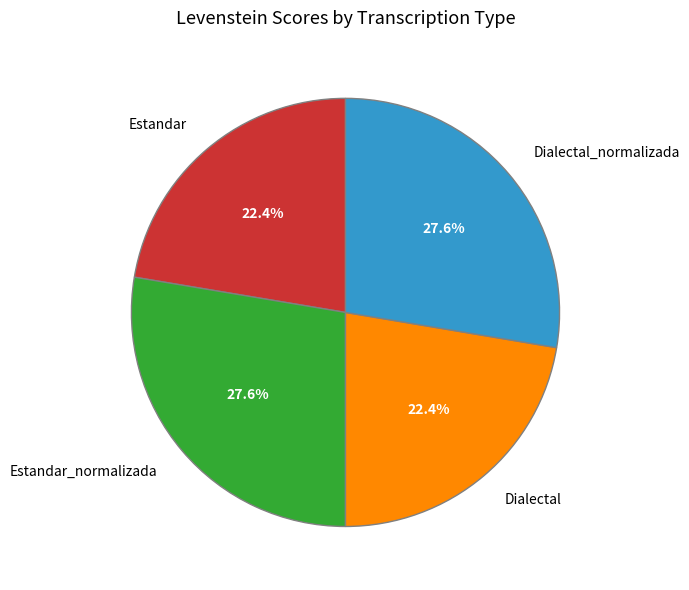

To the nearest percent, what portion does Dialectal represent?

22%